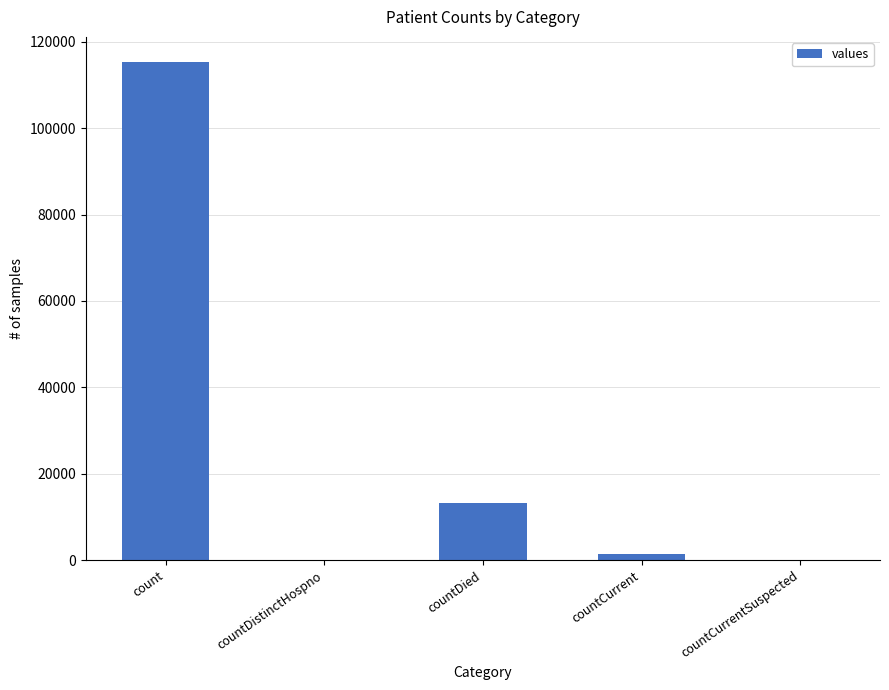

Is it true that the value at countDistinctHospno is 0?

True